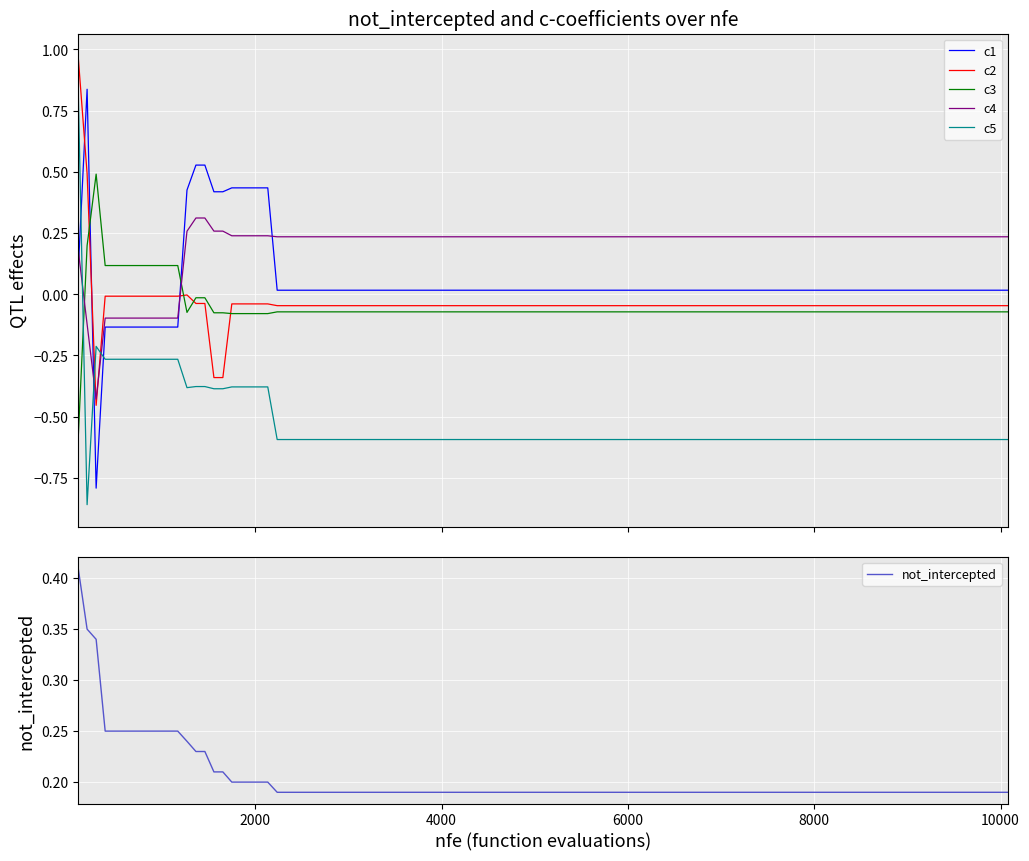

How many times do c2 and c5 cross each other?

2